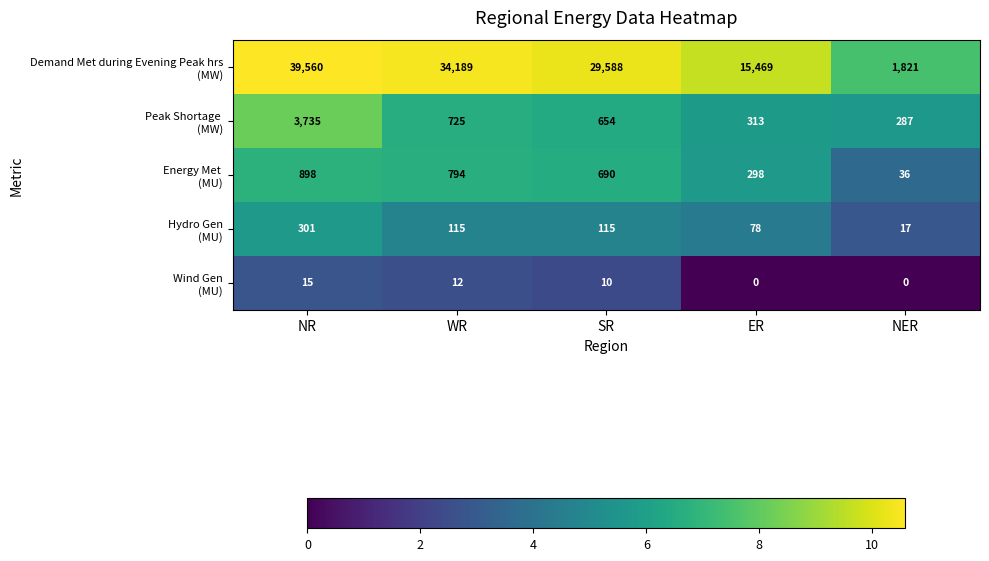

What is the greatest value displayed?

39560